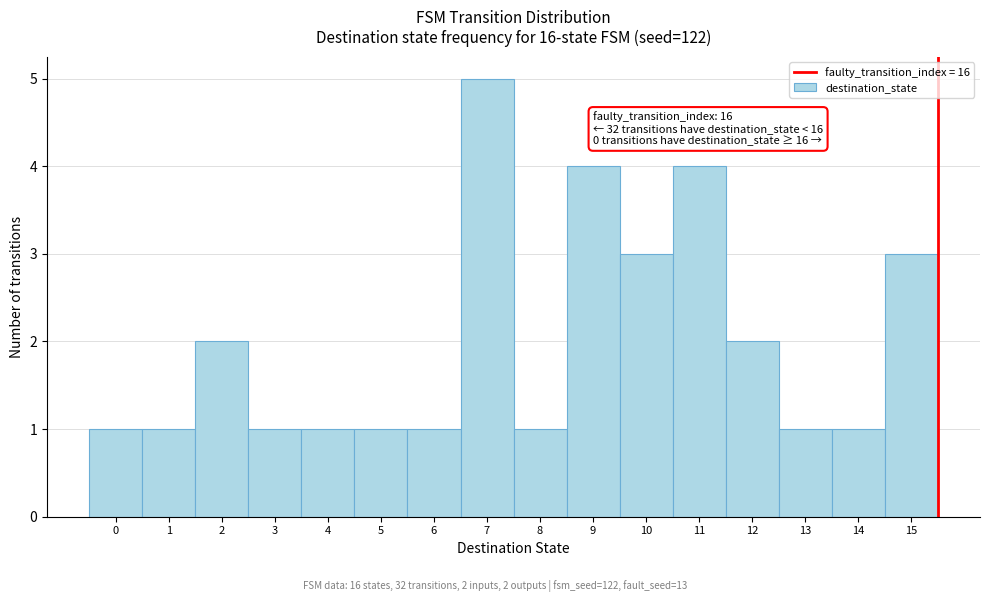

Over which range of the x-axis is the bar tallest?

6.5 to 7.5